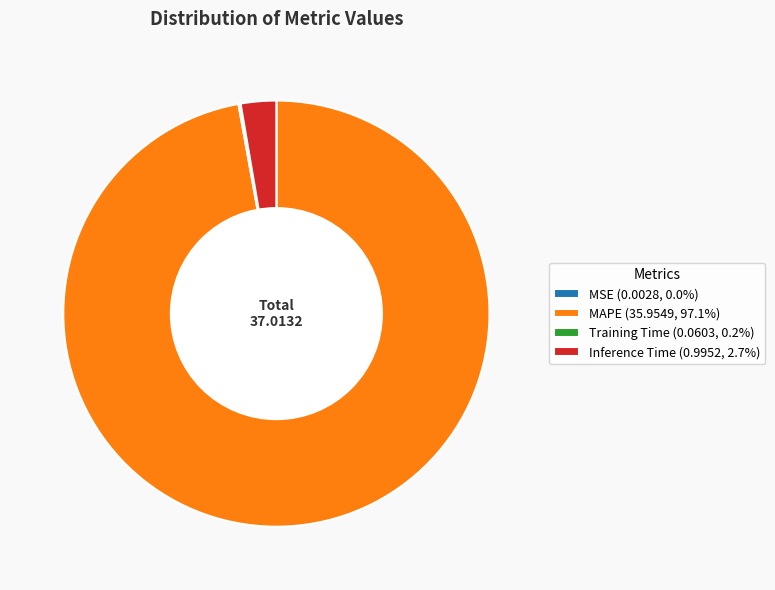

Do MAPE (35.9549, 97.1%) and Inference Time (0.9952, 2.7%) together represent more than half of the pie?

Yes